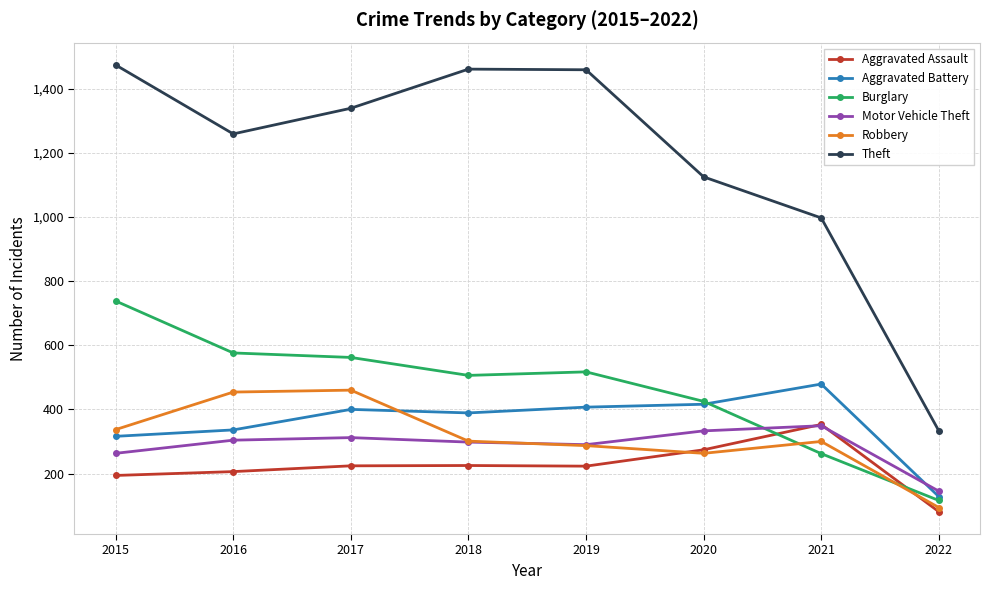

The Aggravated Assault series shows 81 at 2022. True or false?

True